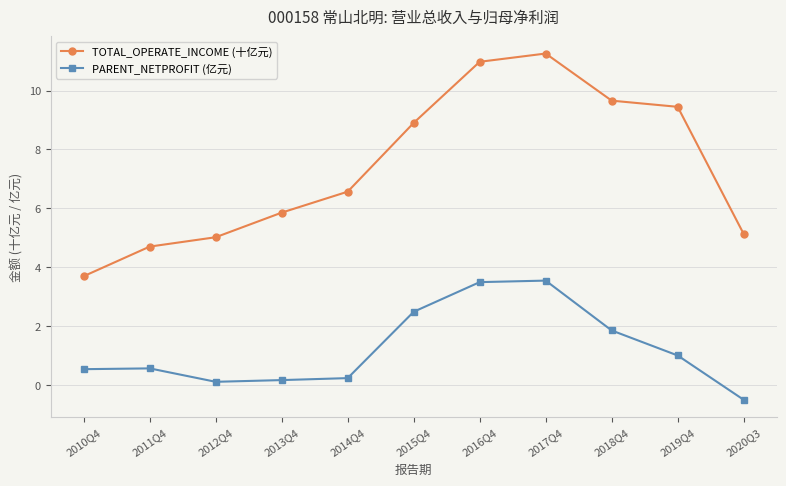

At 2013Q4, list the series in order from largest to smallest.

TOTAL_OPERATE_INCOME (十亿元), PARENT_NETPROFIT (亿元)